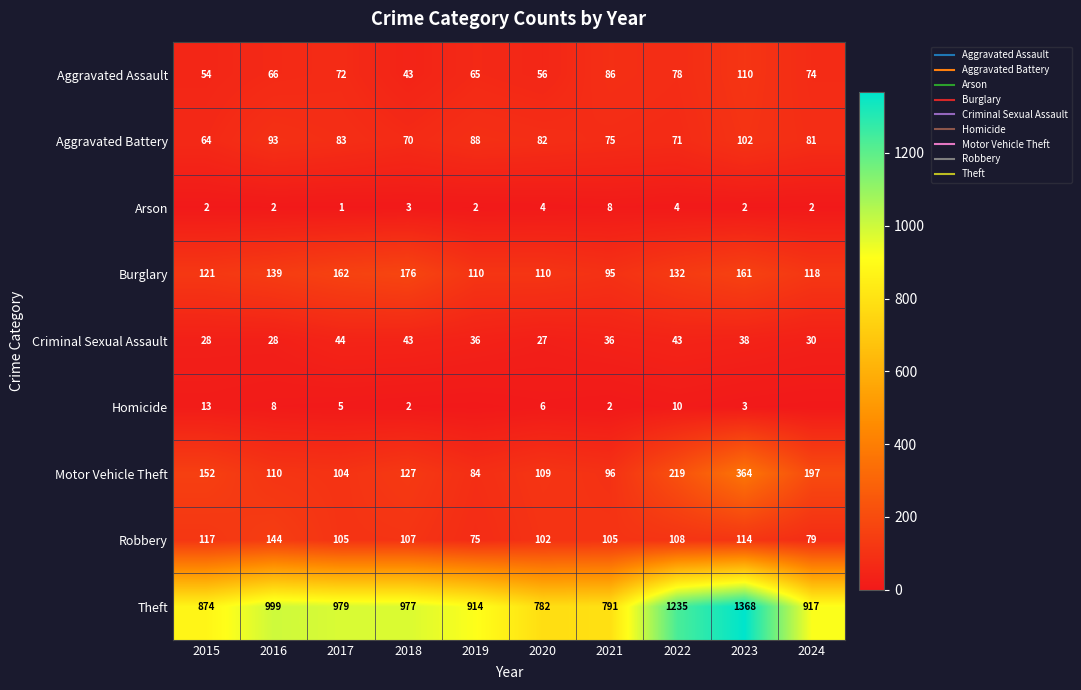

What is the difference between the maximum and minimum values in the Criminal Sexual Assault series?

17